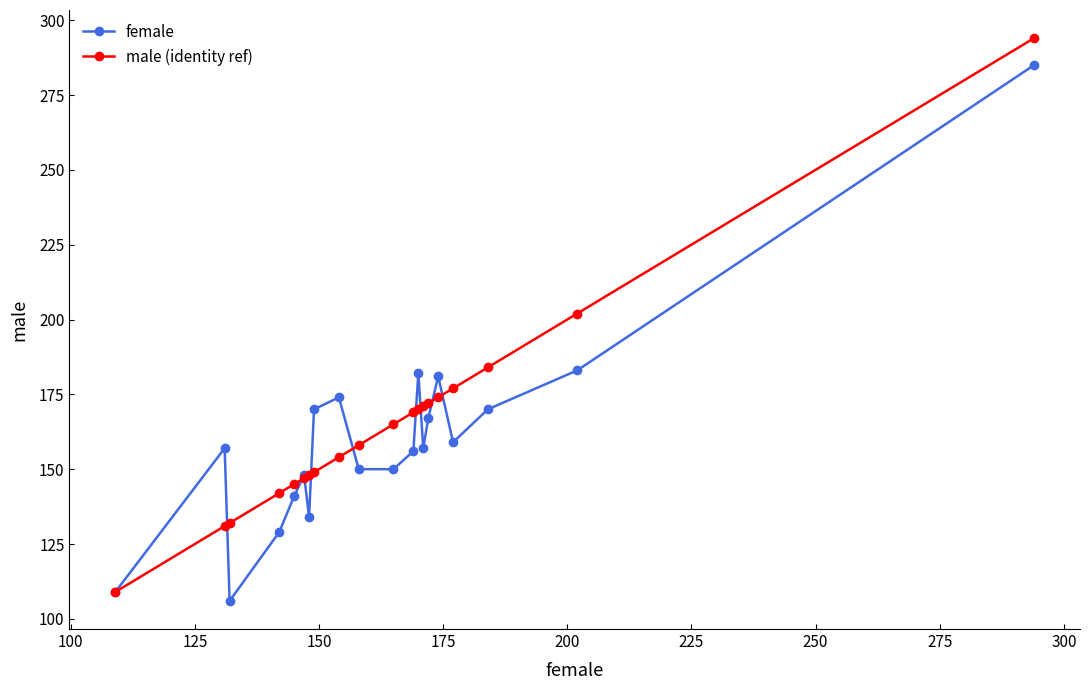

What is the value of the male (identity ref) point at the 3rd from the left?

132